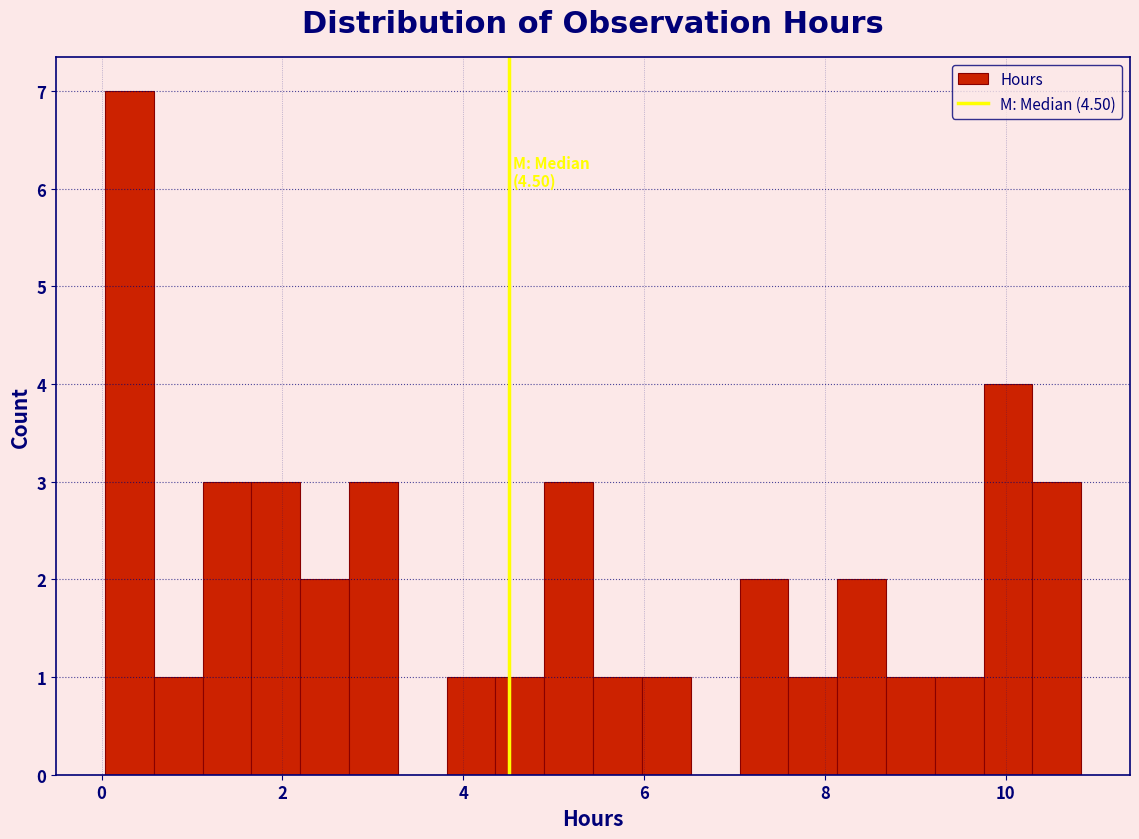

Read against the x-axis, roughly where is the centre of the tallest bar?

0.4